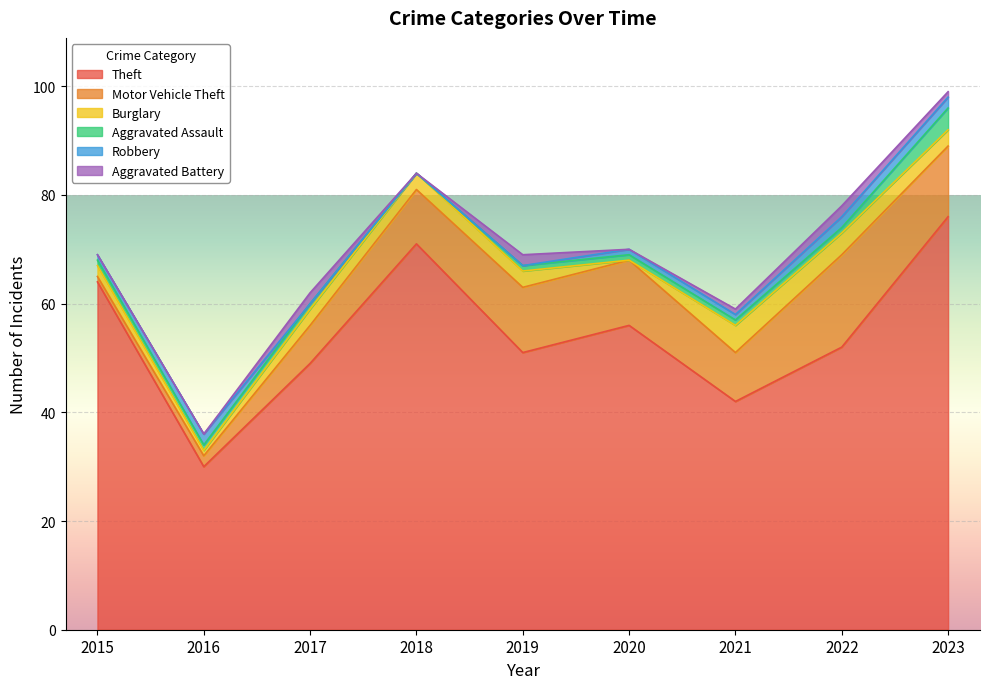

Which has a higher value, 2018 or 2019?

2018